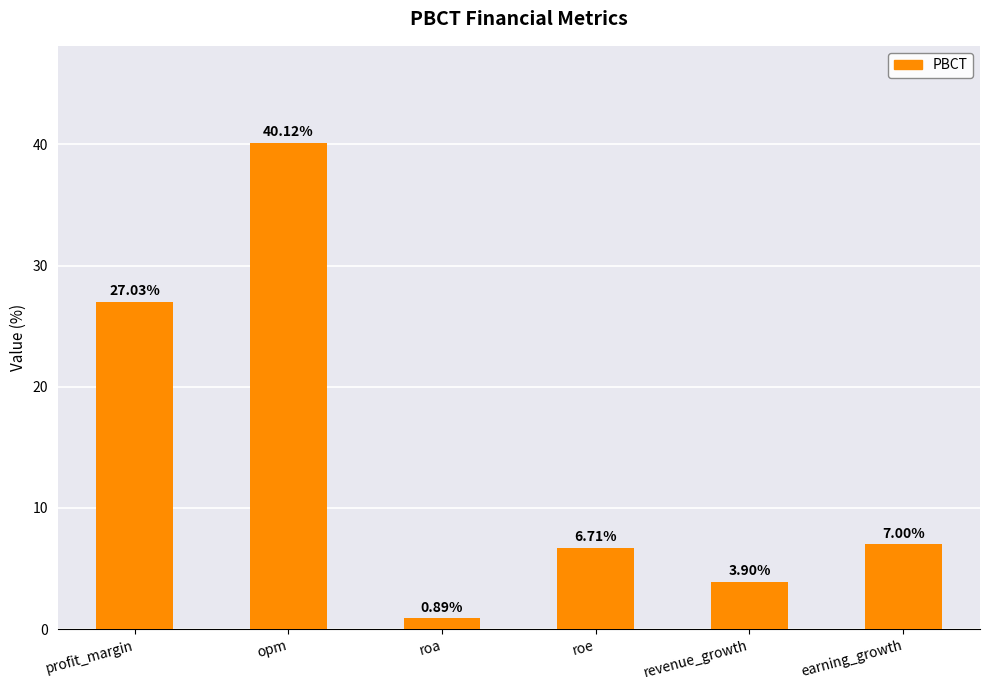

What is the difference between the maximum and minimum values?

39.2